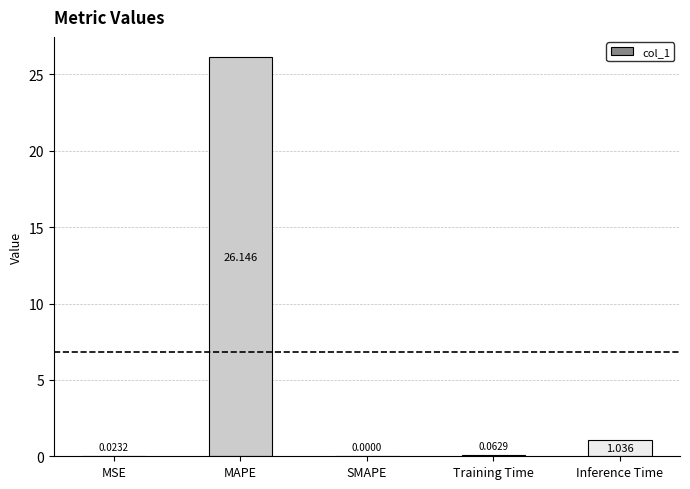

Which has a higher value, Training Time or MAPE?

MAPE